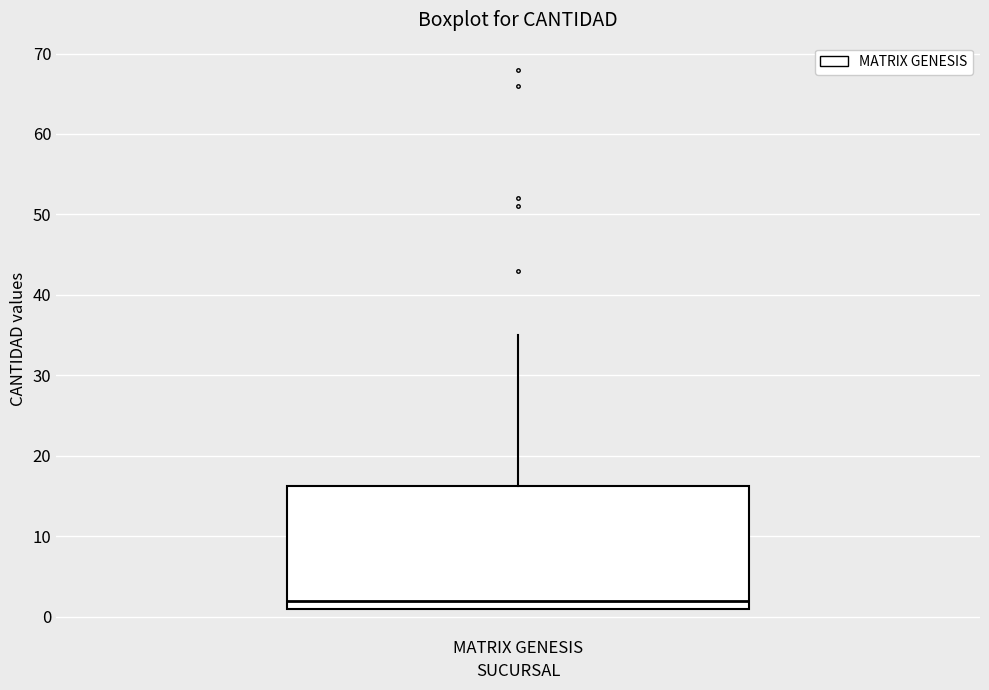

Where does the upper whisker of the box for MATRIX GENESIS end on the y-axis? The values are not printed on the chart, so give them approximately, as read against the axis.

35